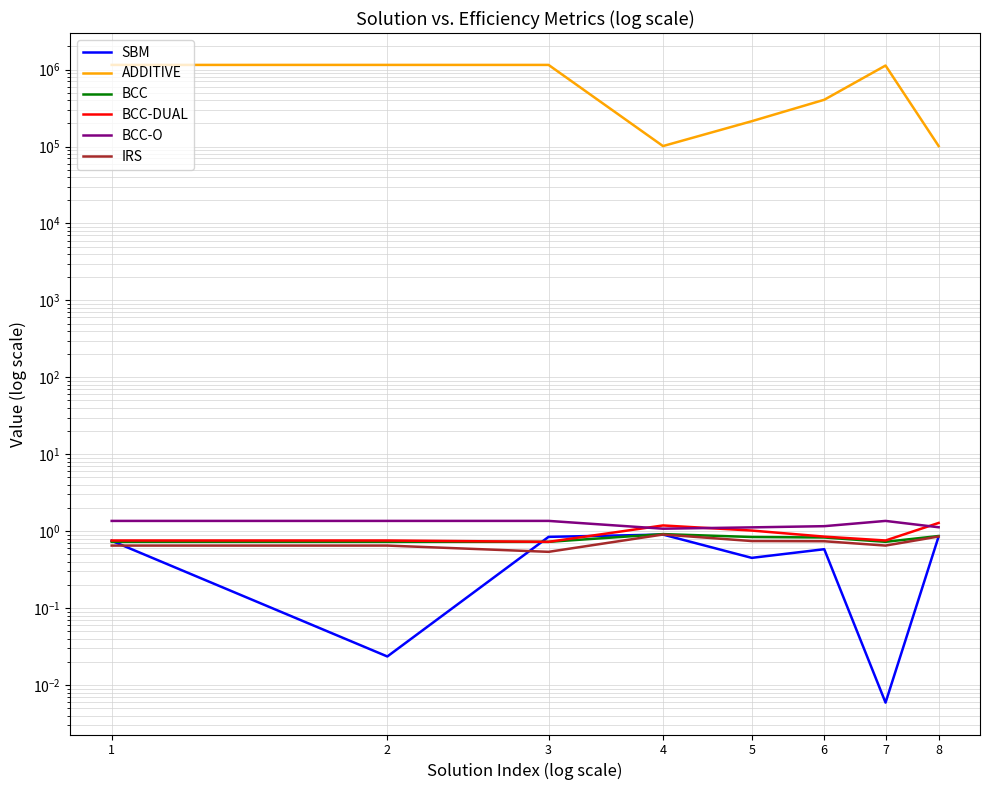

What is the sum of the SBM values at 3 and 5?

1.3